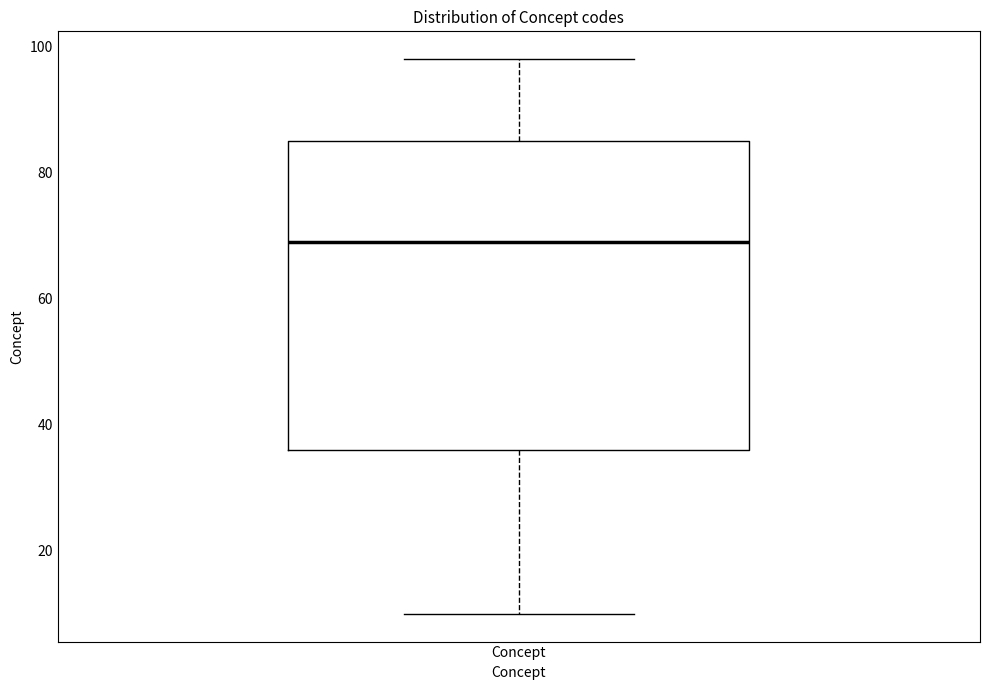

Where does the median line of the box for Concept sit on the y-axis? The values are not printed on the chart, so give them approximately, as read against the axis.

70